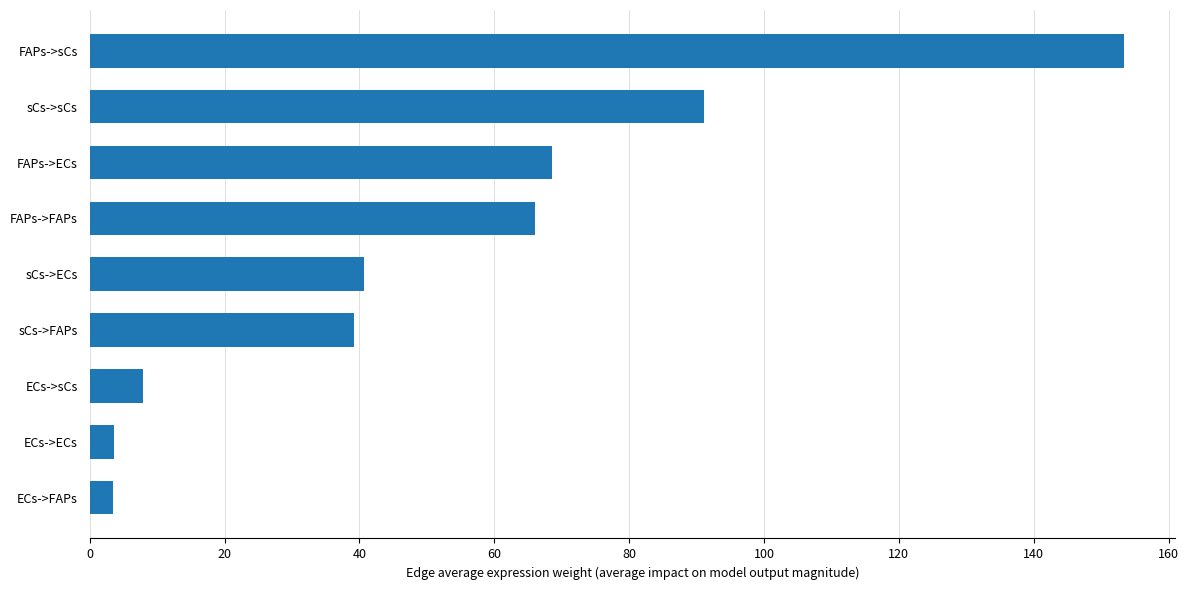

What is the maximum value shown in the chart?

153.3